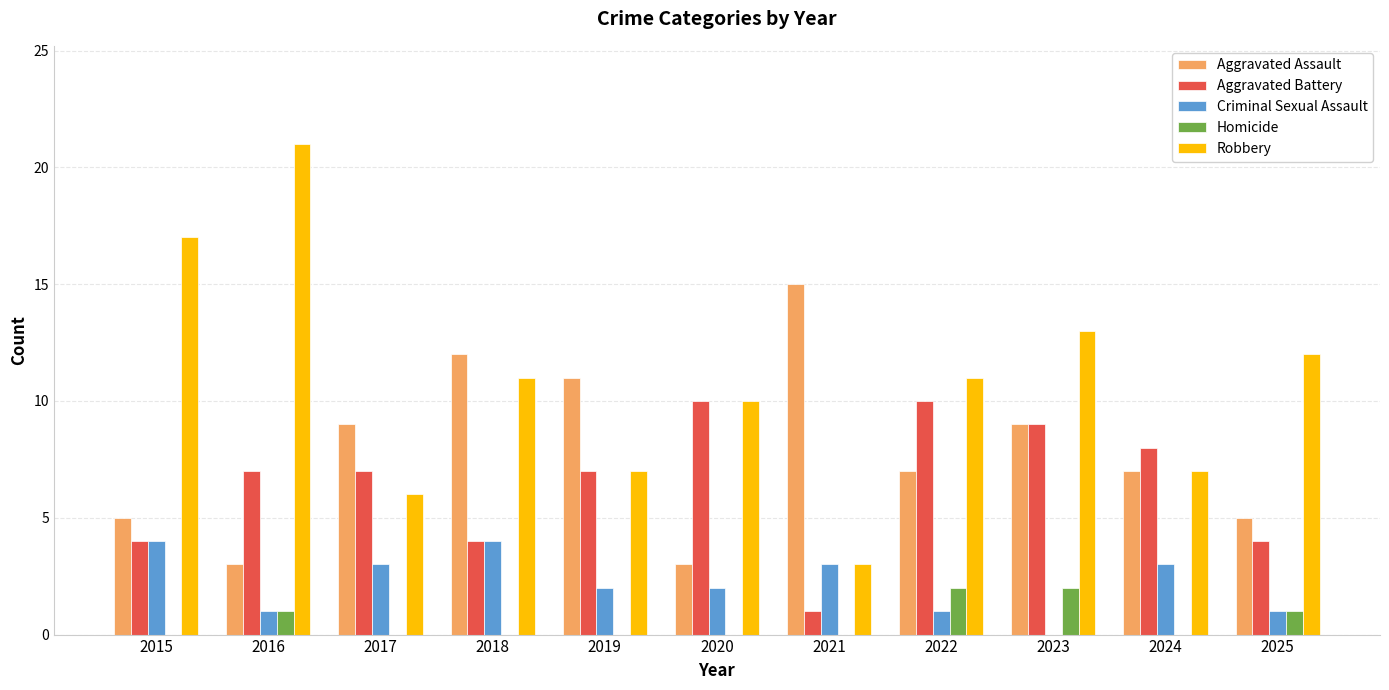

What is the maximum value shown in the chart?

21